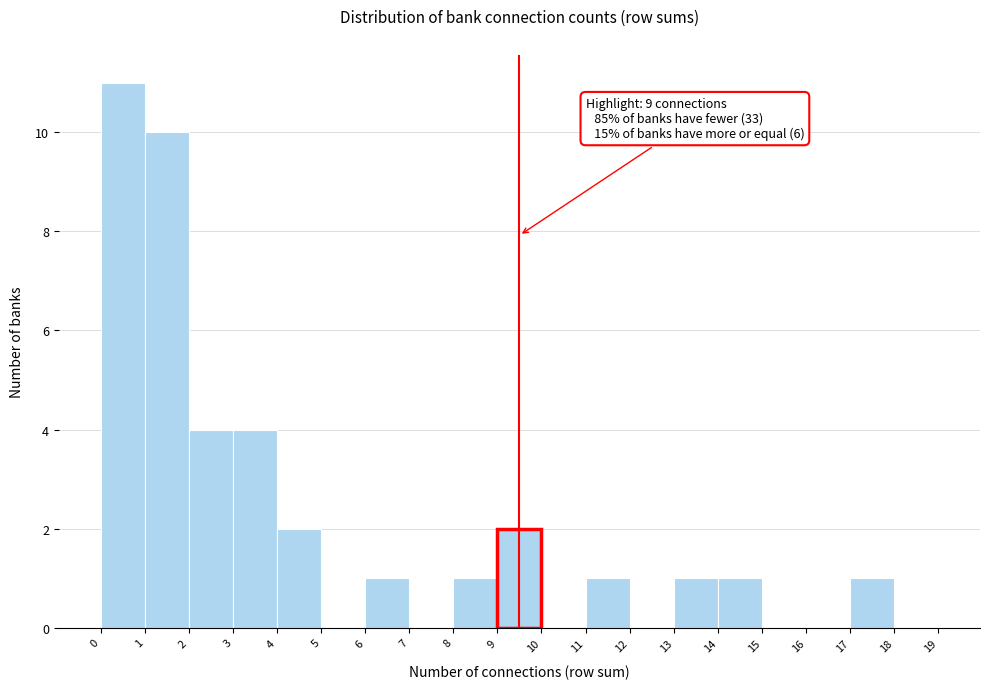

Over which range of the x-axis is the bar tallest?

0 to 1